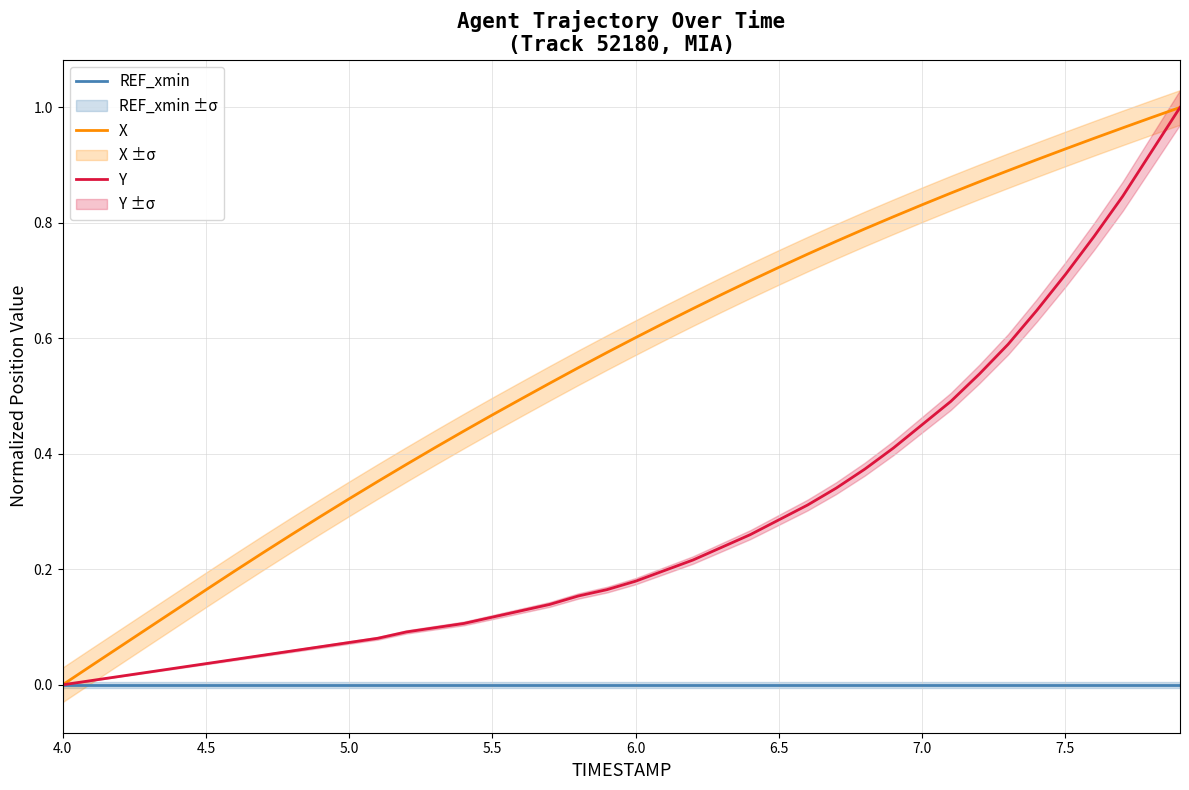

How many data points does each series have?

40